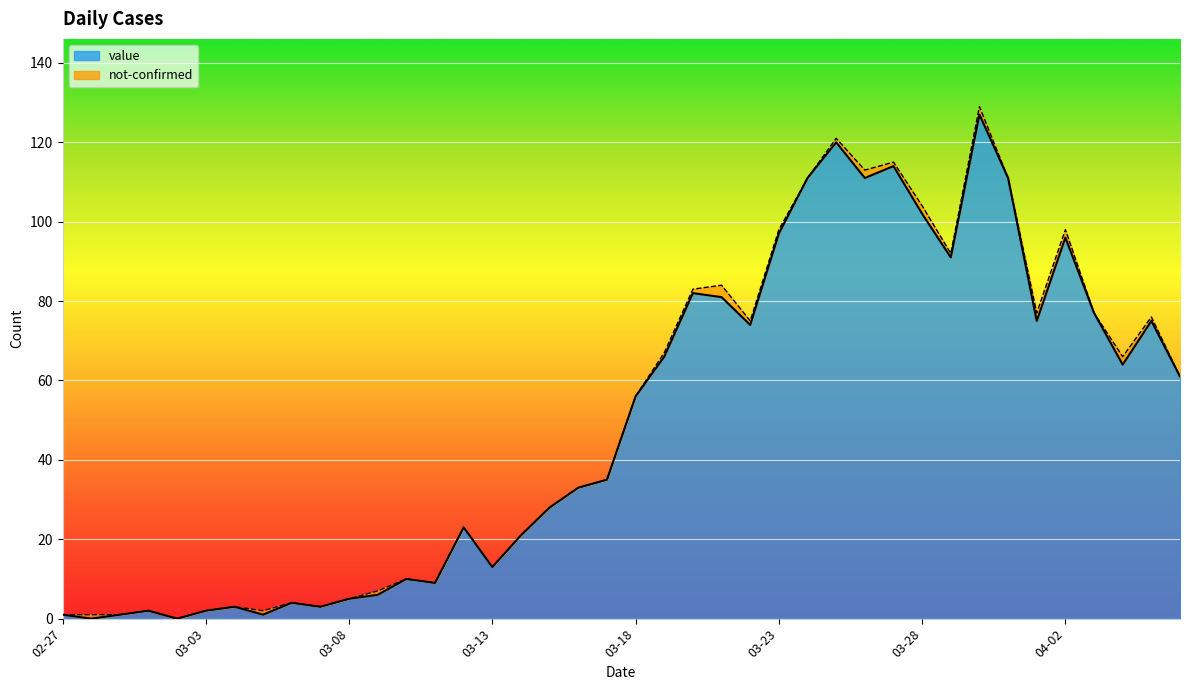

How many data points are less than 56?

20